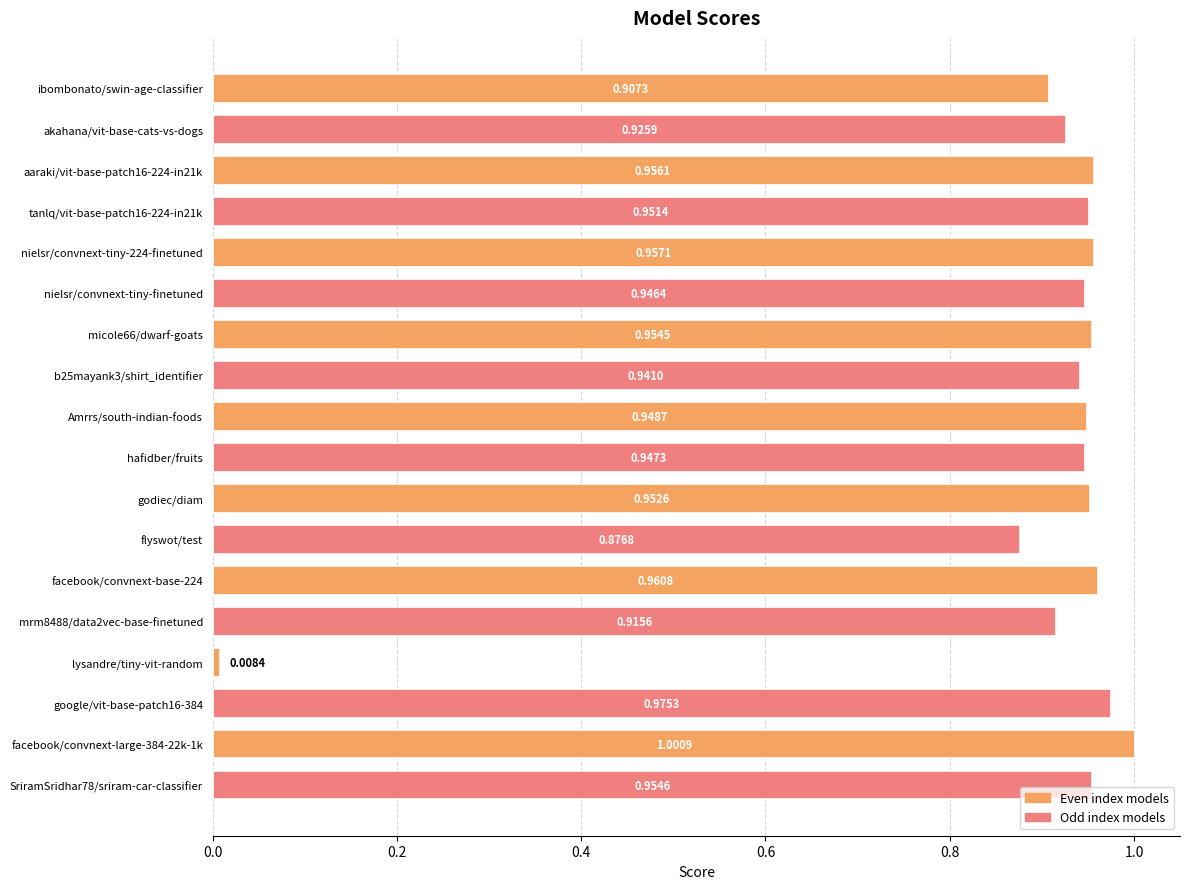

At which label is the value closest to 0?

lysandre/tiny-vit-random